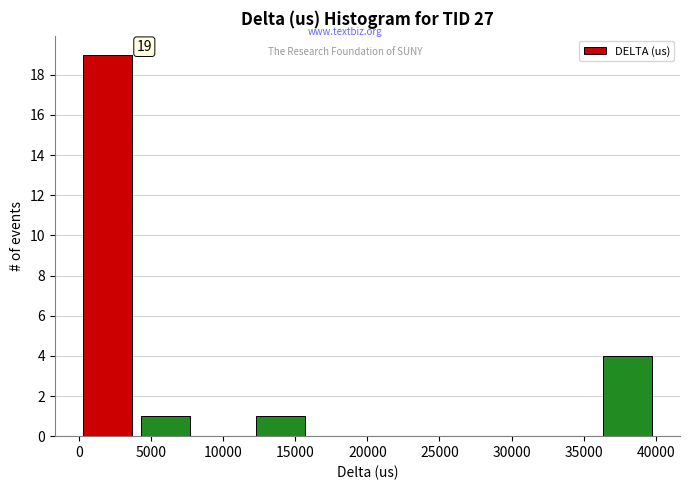

Over which range of the x-axis is the bar tallest?

0 to 4000